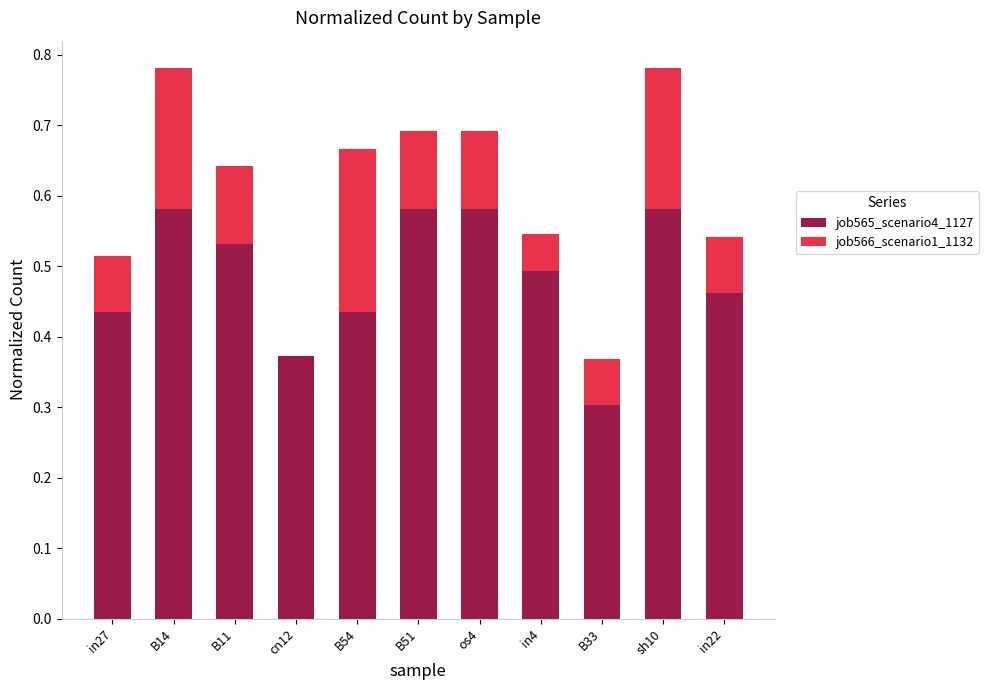

What is the sum of the job565_scenario4_1127 values at in27 and B33?

0.7